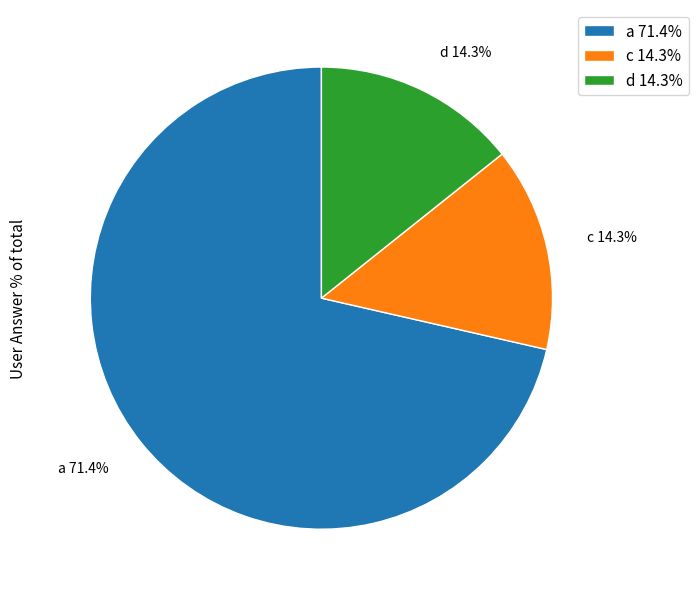

Which category has the biggest portion of the pie?

a